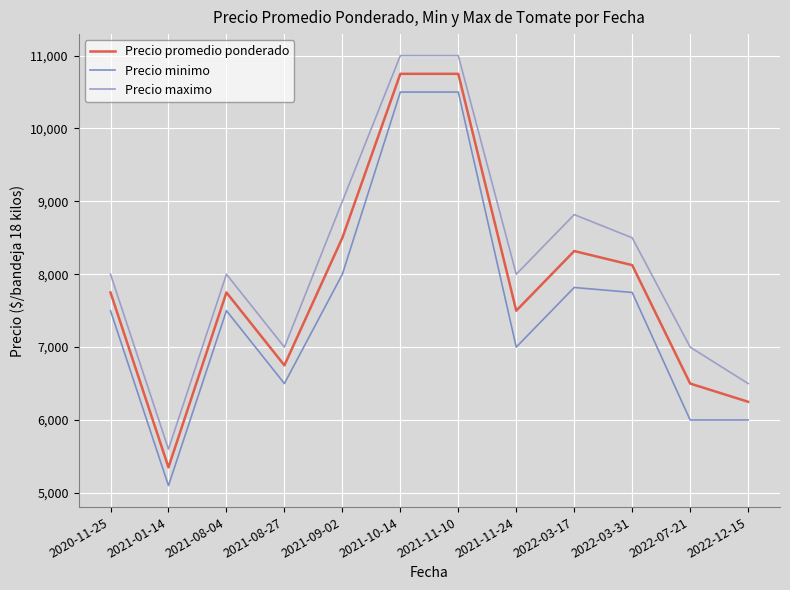

Which series has the largest range (max minus min)?

Precio promedio ponderado